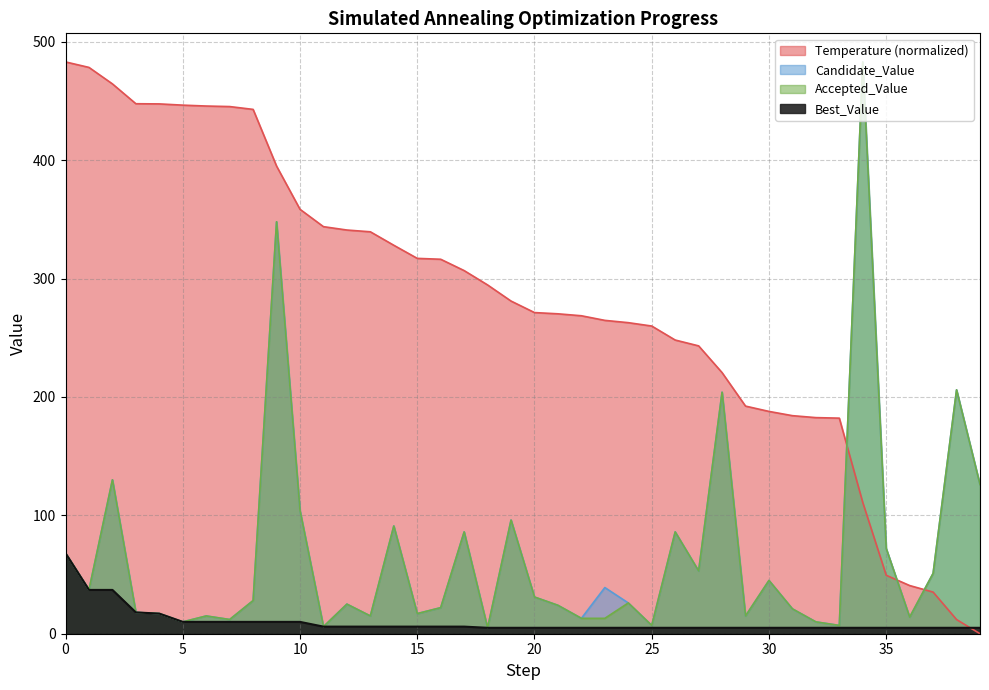

How many lines are shown in the chart?

4